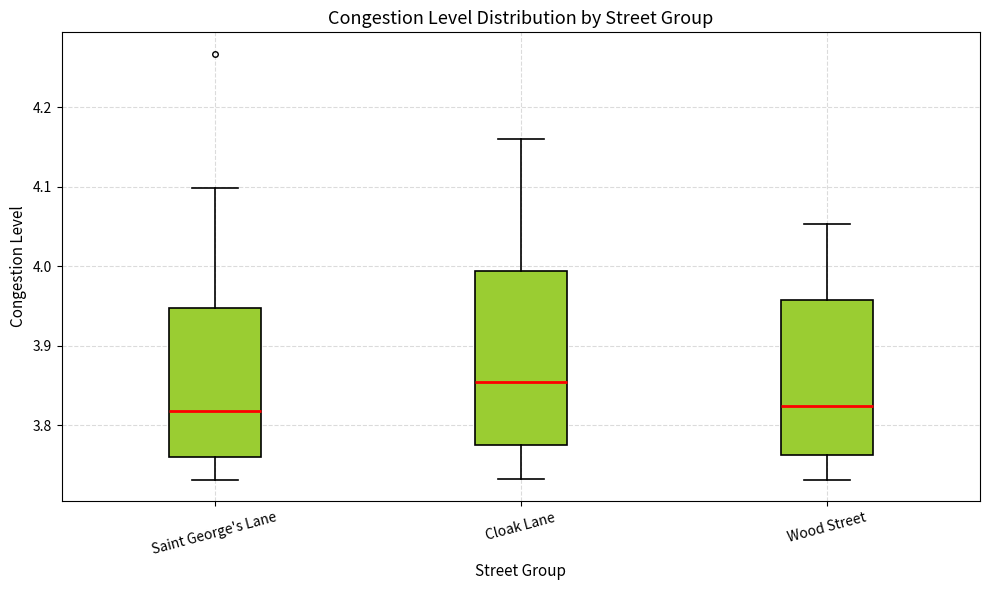

Where is the upper edge of the box for Cloak Lane on the y-axis? The values are not printed on the chart, so give them approximately, as read against the axis.

3.99